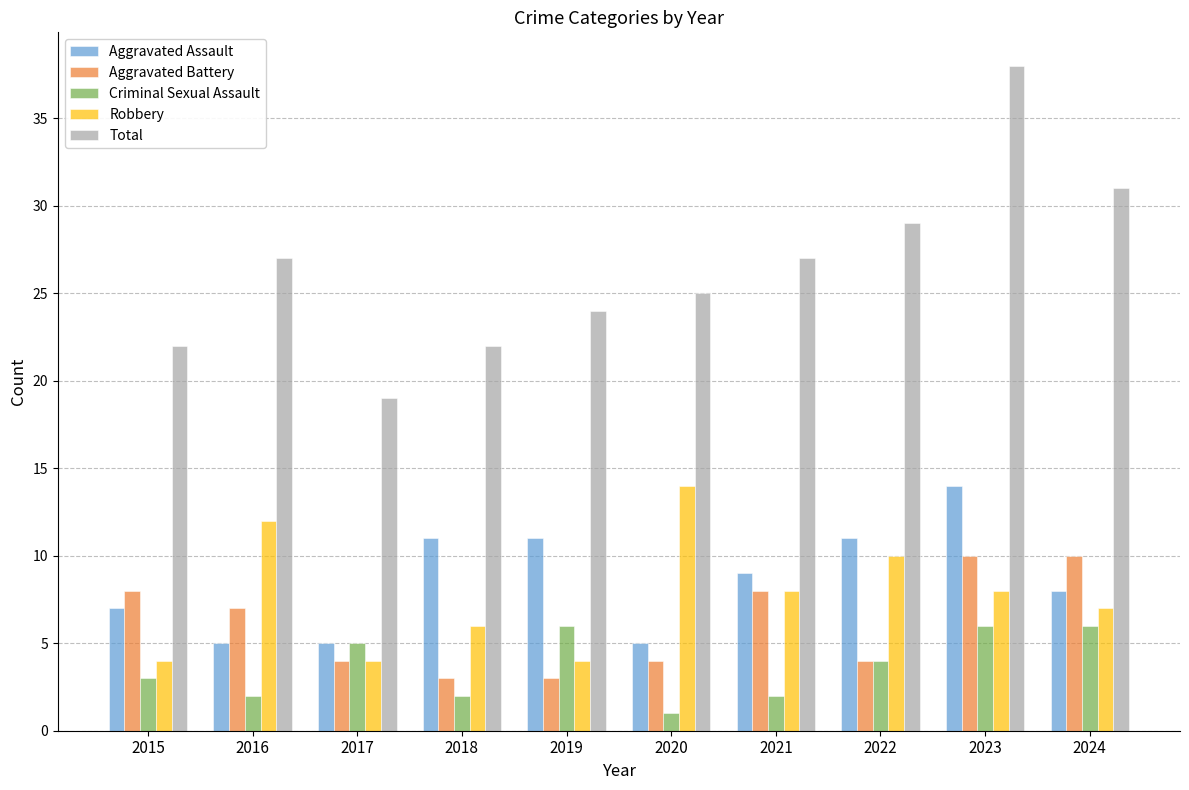

What is the difference between the highest and lowest values at 2017?

15